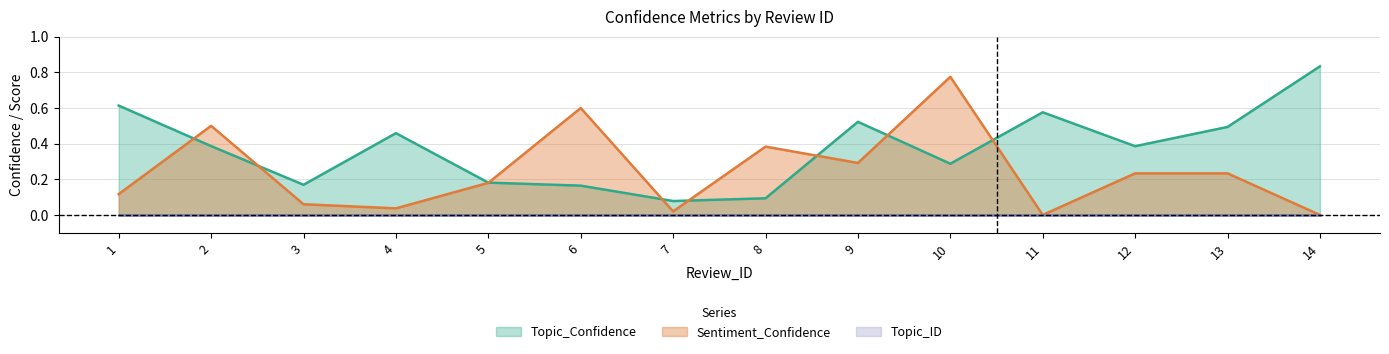

What is the value of the Topic_Confidence point at the 14th from the left?

0.8